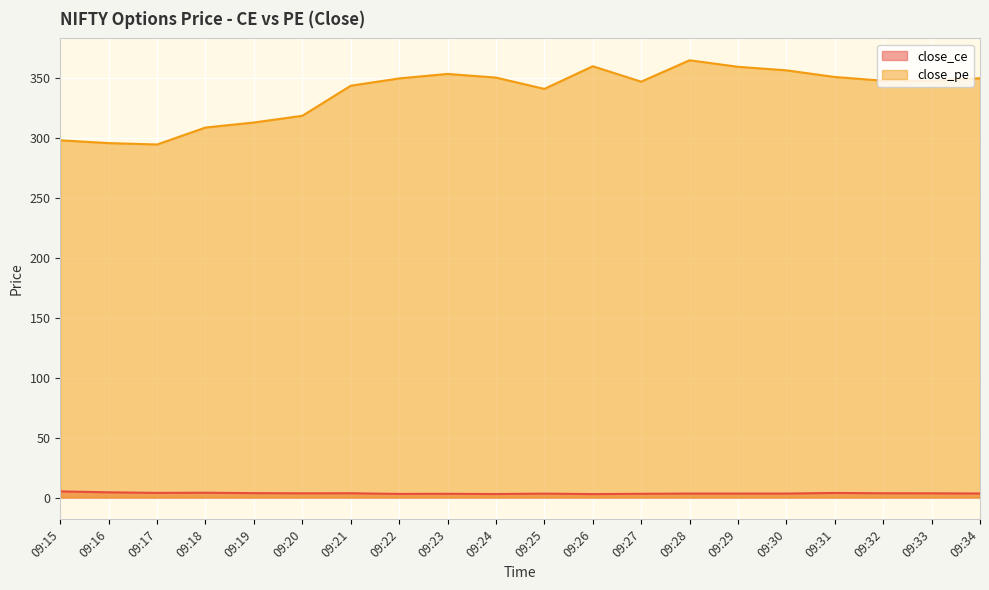

The close_pe series shows 77.7 at 09:26. True or false?

False